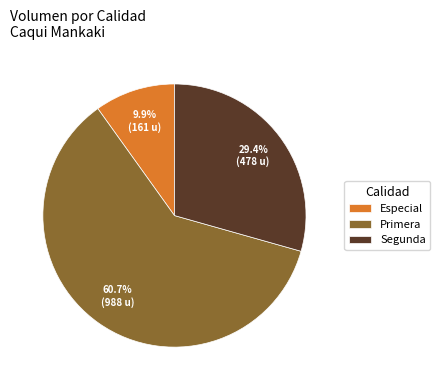

How much of the chart is everything except Segunda?

70.6%